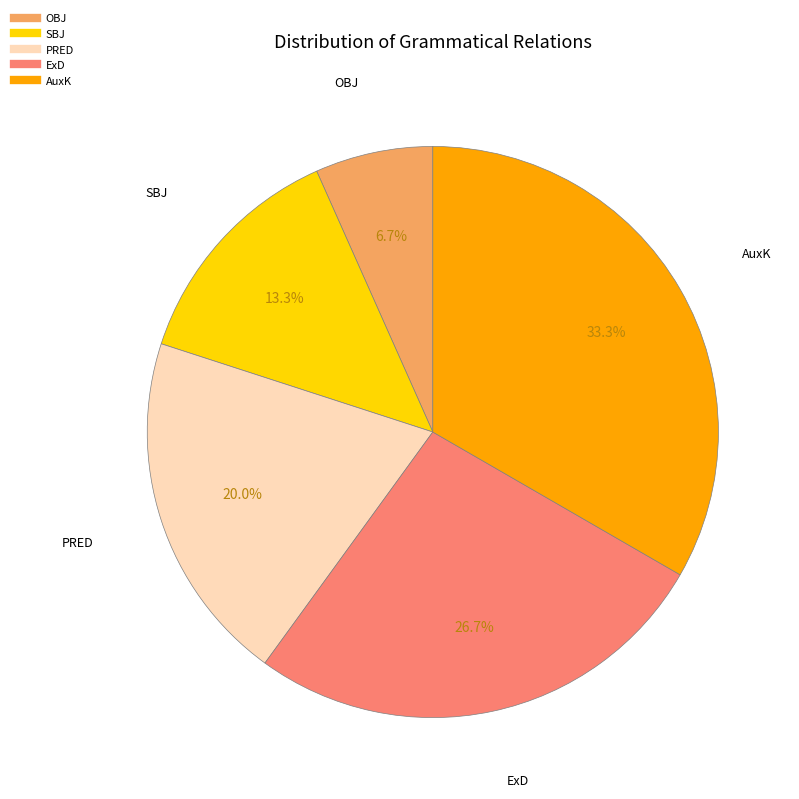

Does OBJ account for over 50% of the chart?

No